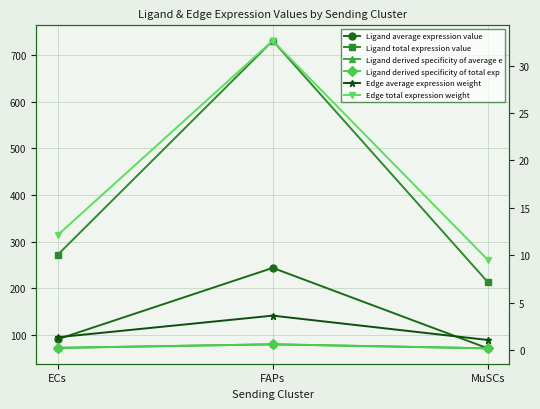

What is the difference between the second highest and minimum values in the Ligand total expression value series?

58.5